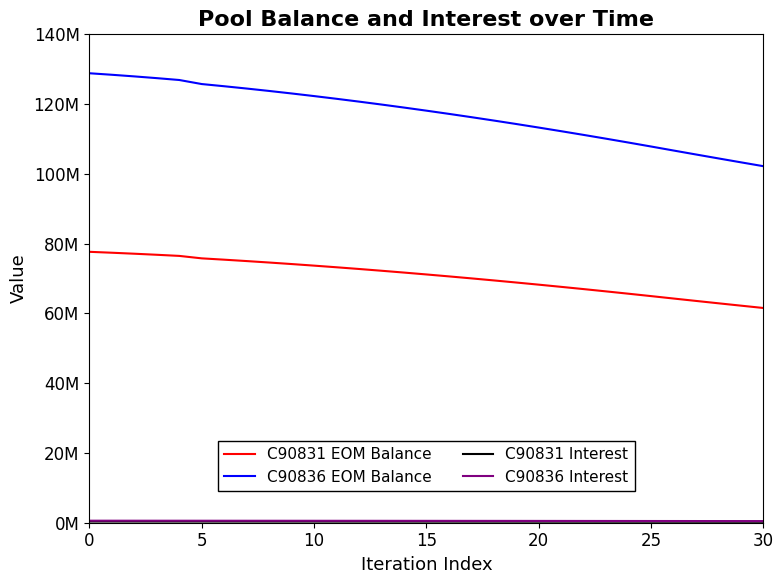

Does the chart have visible grid lines?

No